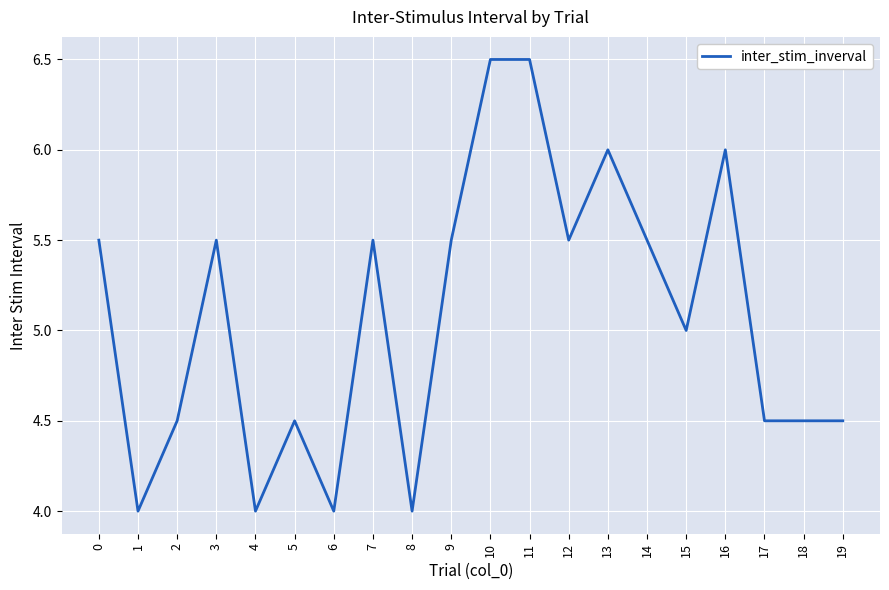

Is this an area chart (filled region under the line)?

No